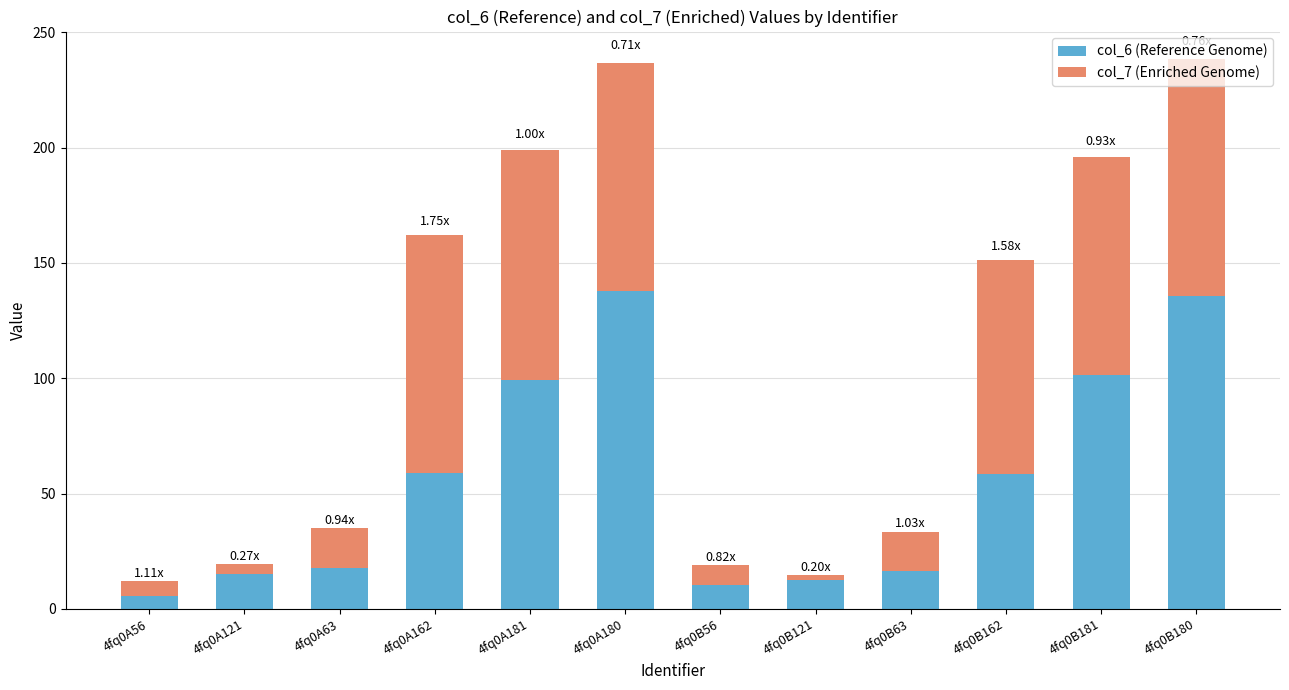

Are the bars grouped side by side (vs. stacked)?

No